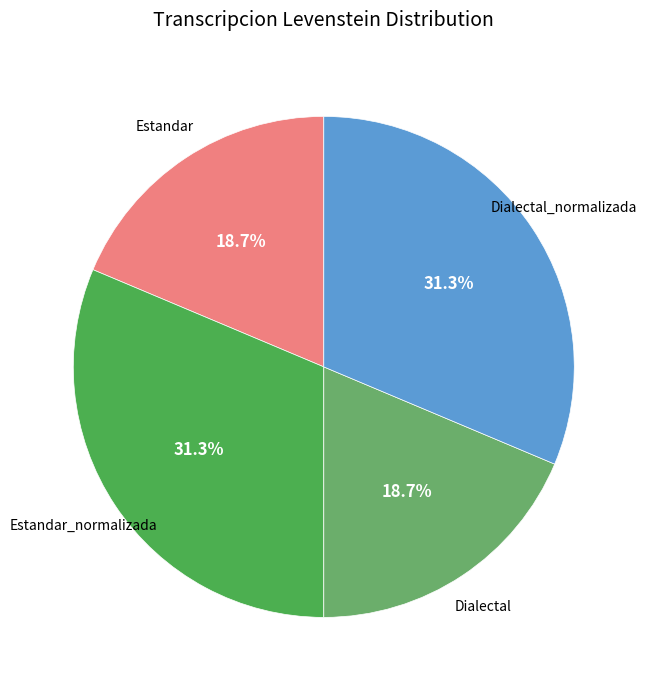

How many segments does this pie chart have?

4